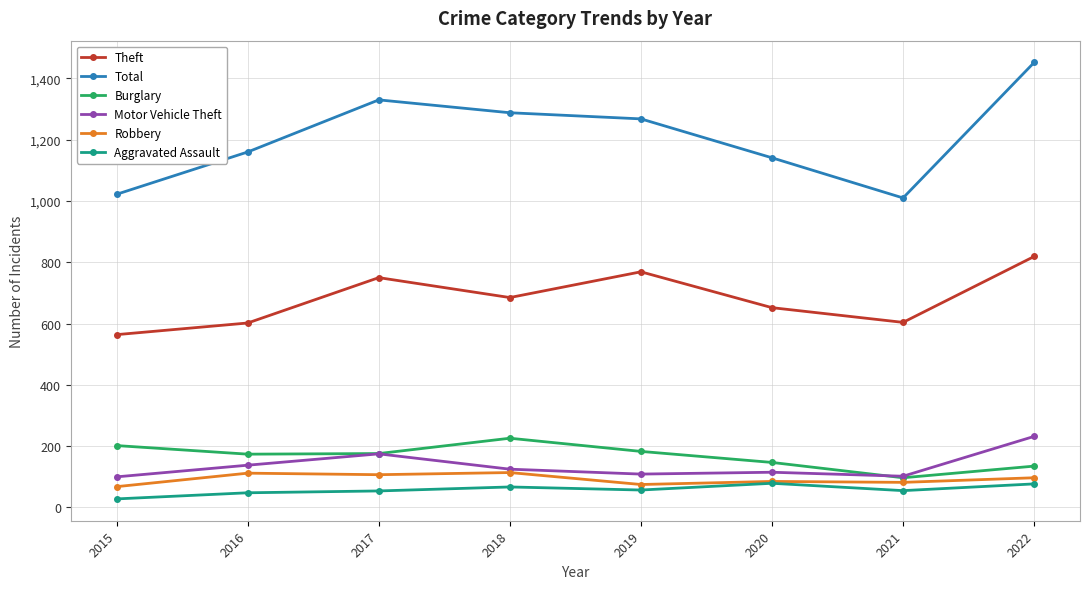

What is the difference between the second highest and minimum values in the Burglary series?

105